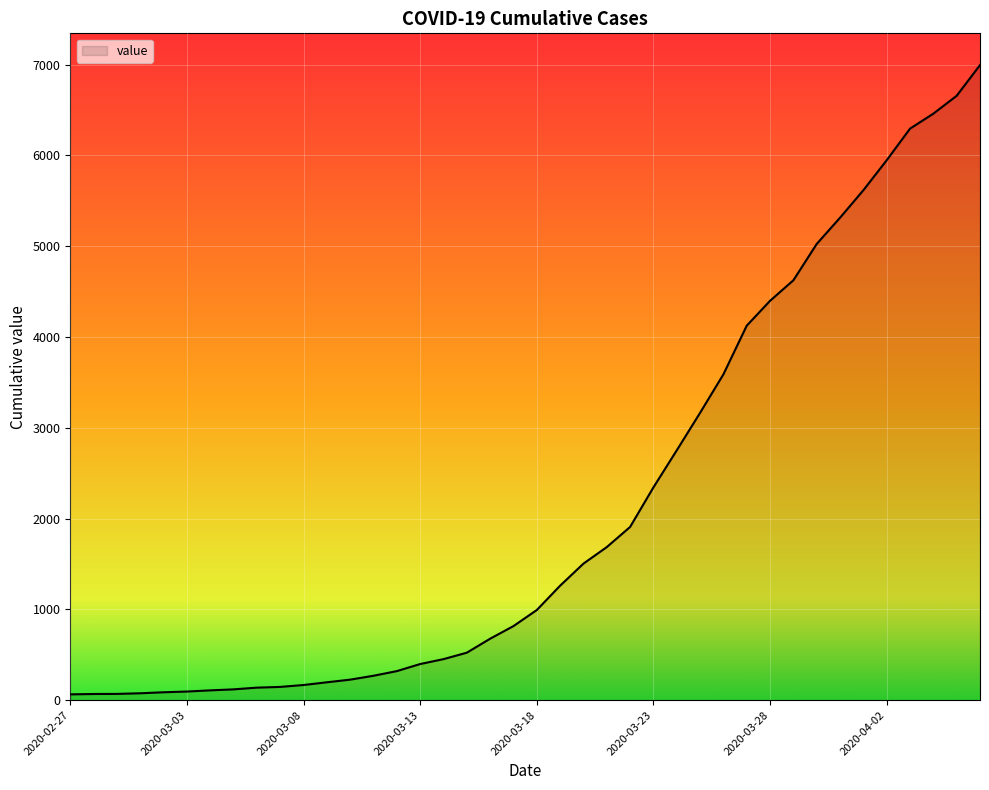

What is the maximum value shown in the chart?

6995